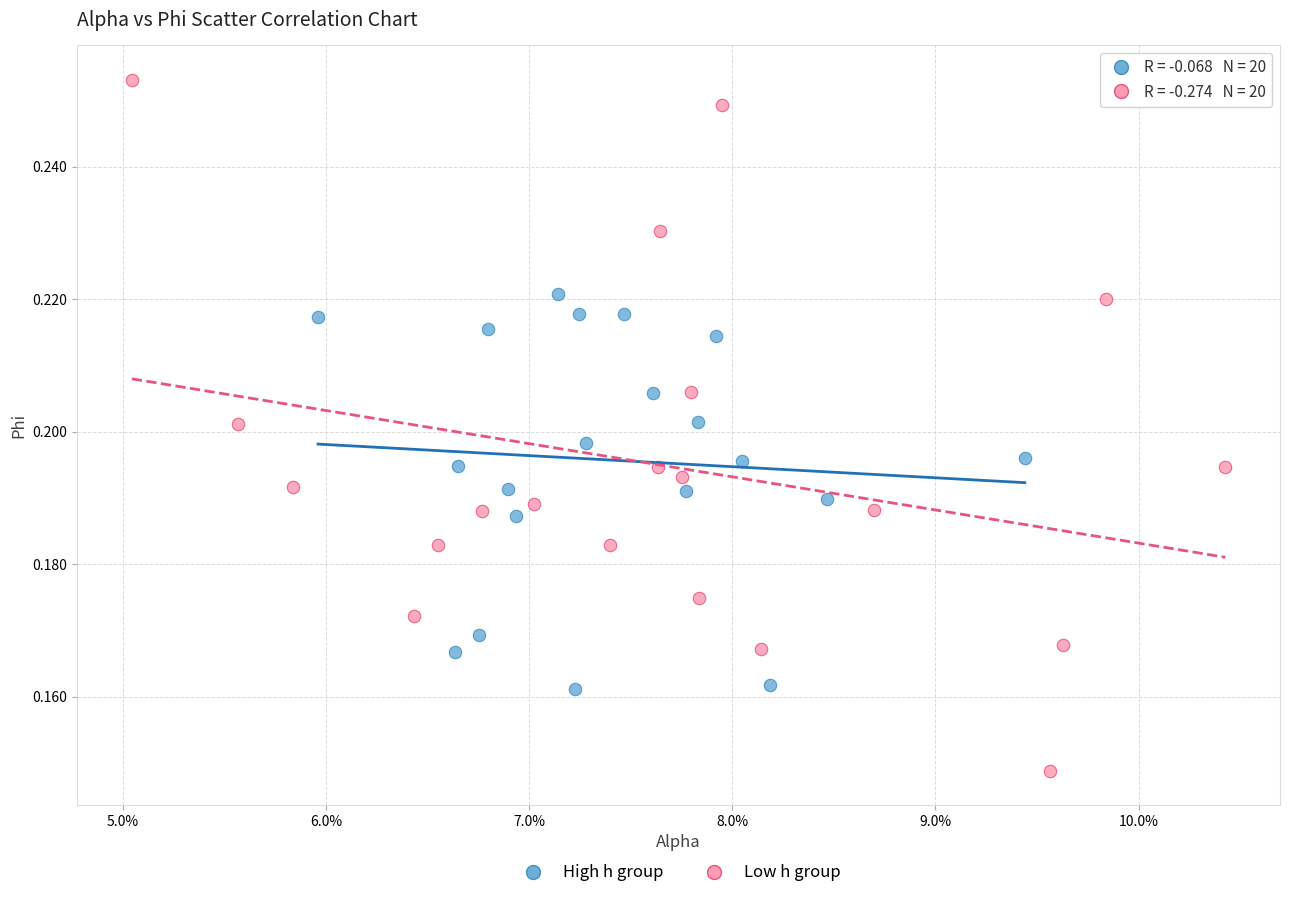

What are all the series names shown in the legend?

High h group, Low h group